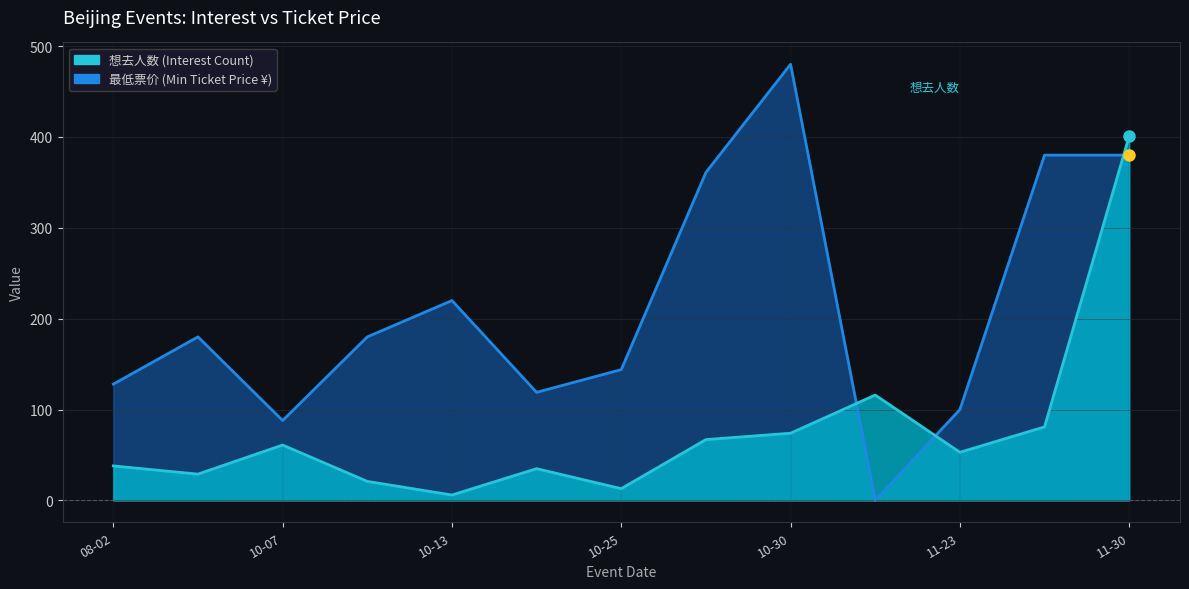

What are all the series names shown in the legend?

想去人数, 最低票价